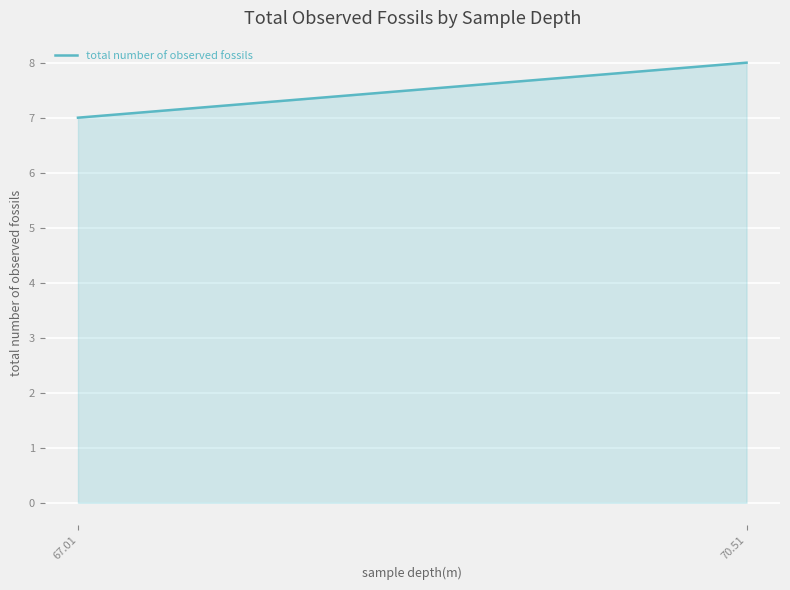

How many lines are shown in the chart?

1